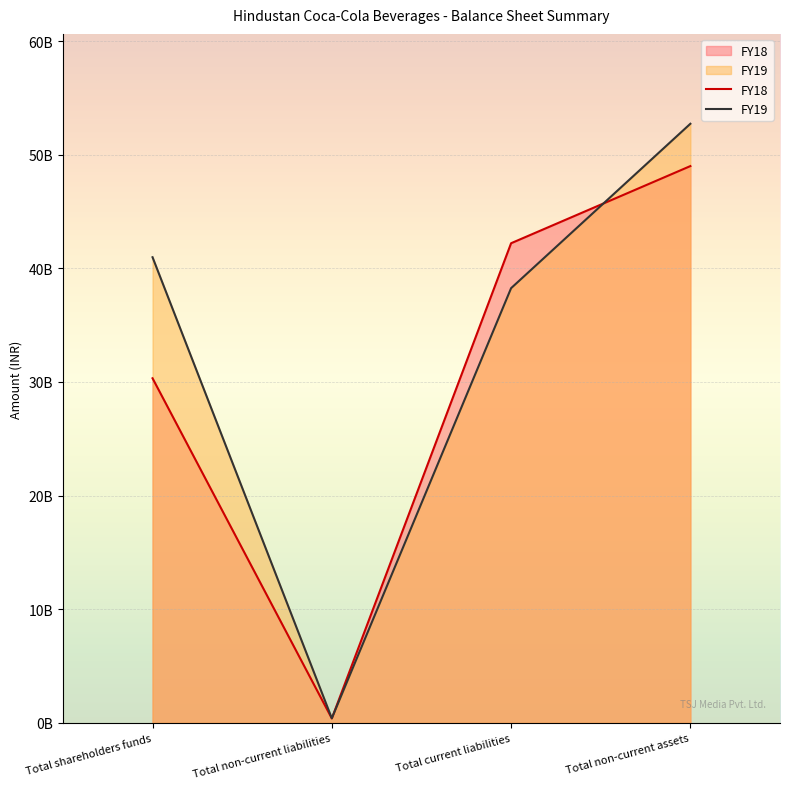

Reading right to left, what are all the values shown in this chart?

FY19: Total non-current assets=52720310000	Total current liabilities=38253100000	Total non-current liabilities=406480000	Total shareholders funds=40975620000
FY18: Total non-current assets=48996220000	Total current liabilities=42207860000	Total non-current liabilities=392940000	Total shareholders funds=30324210000